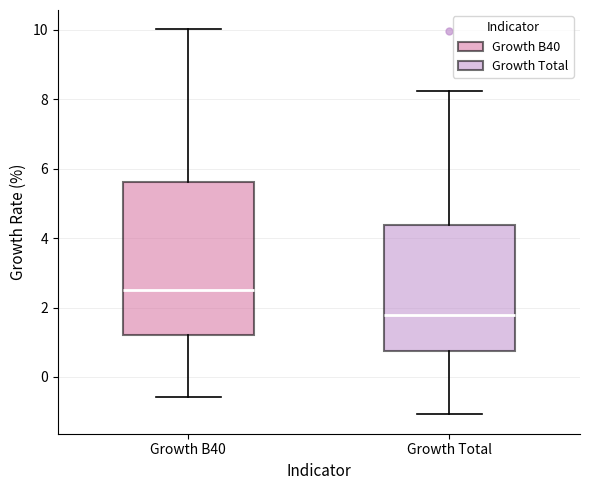

Where does the lower whisker of the box for Growth B40 end on the y-axis? The values are not printed on the chart, so give them approximately, as read against the axis.

-0.6